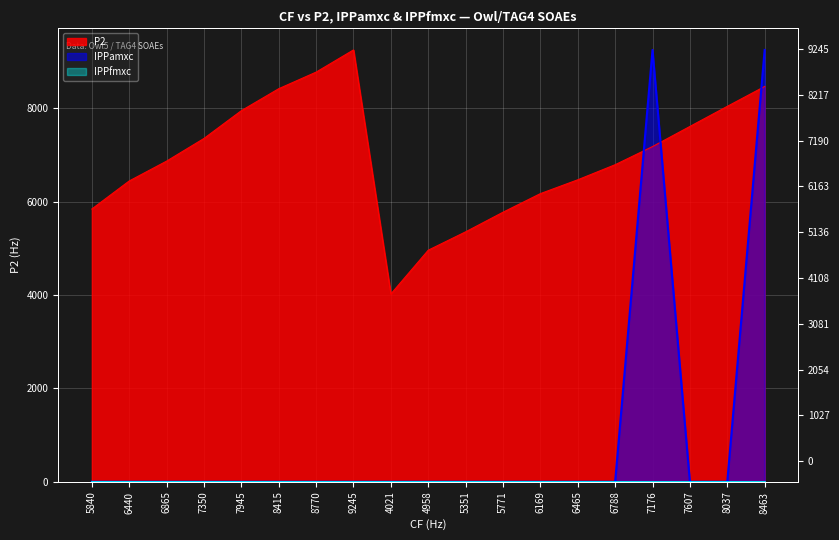

What is the average value of the IPPamxc series?

973